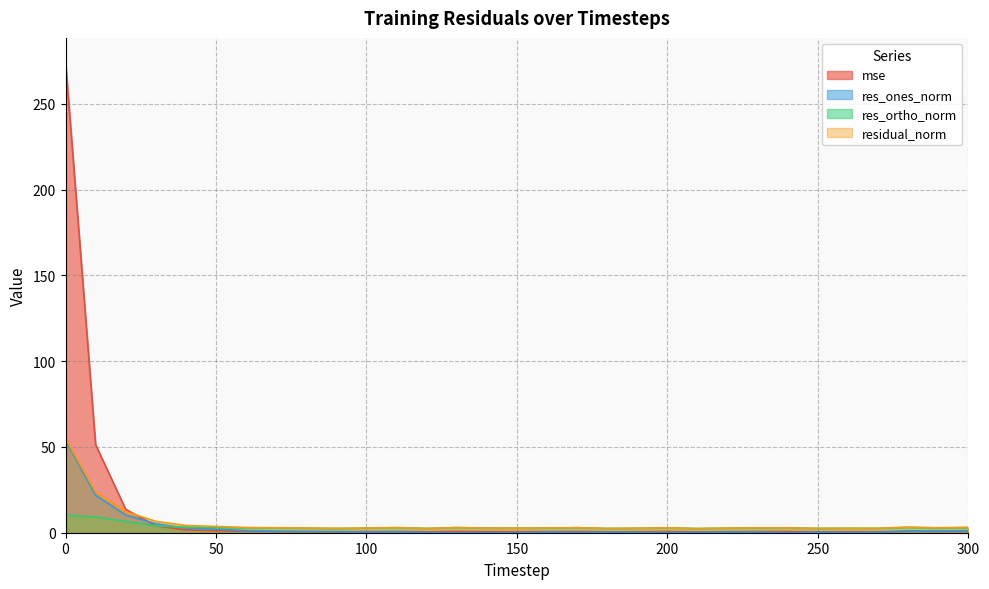

Between 70 and 220, which series saw the biggest shift?

res_ones_norm